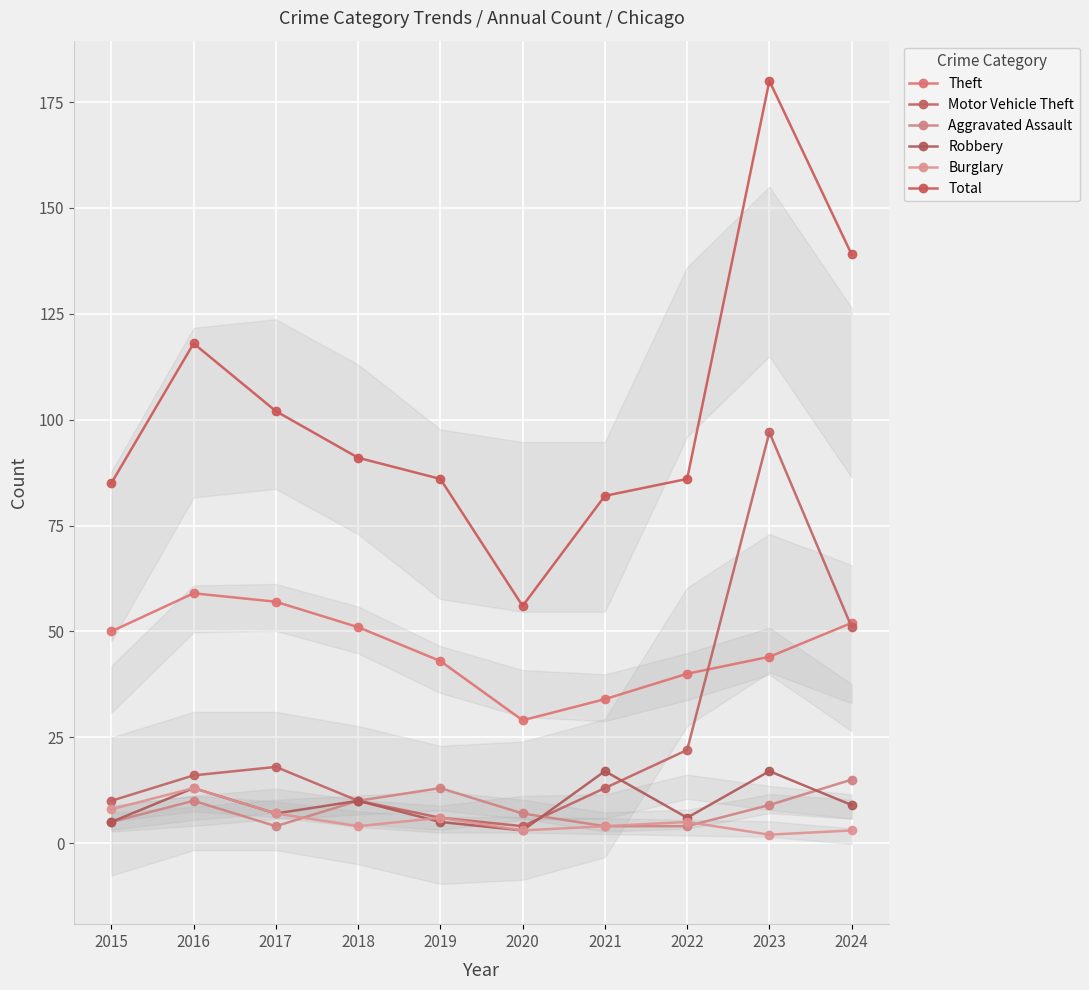

What is the difference between the highest and lowest values at 2017?

98